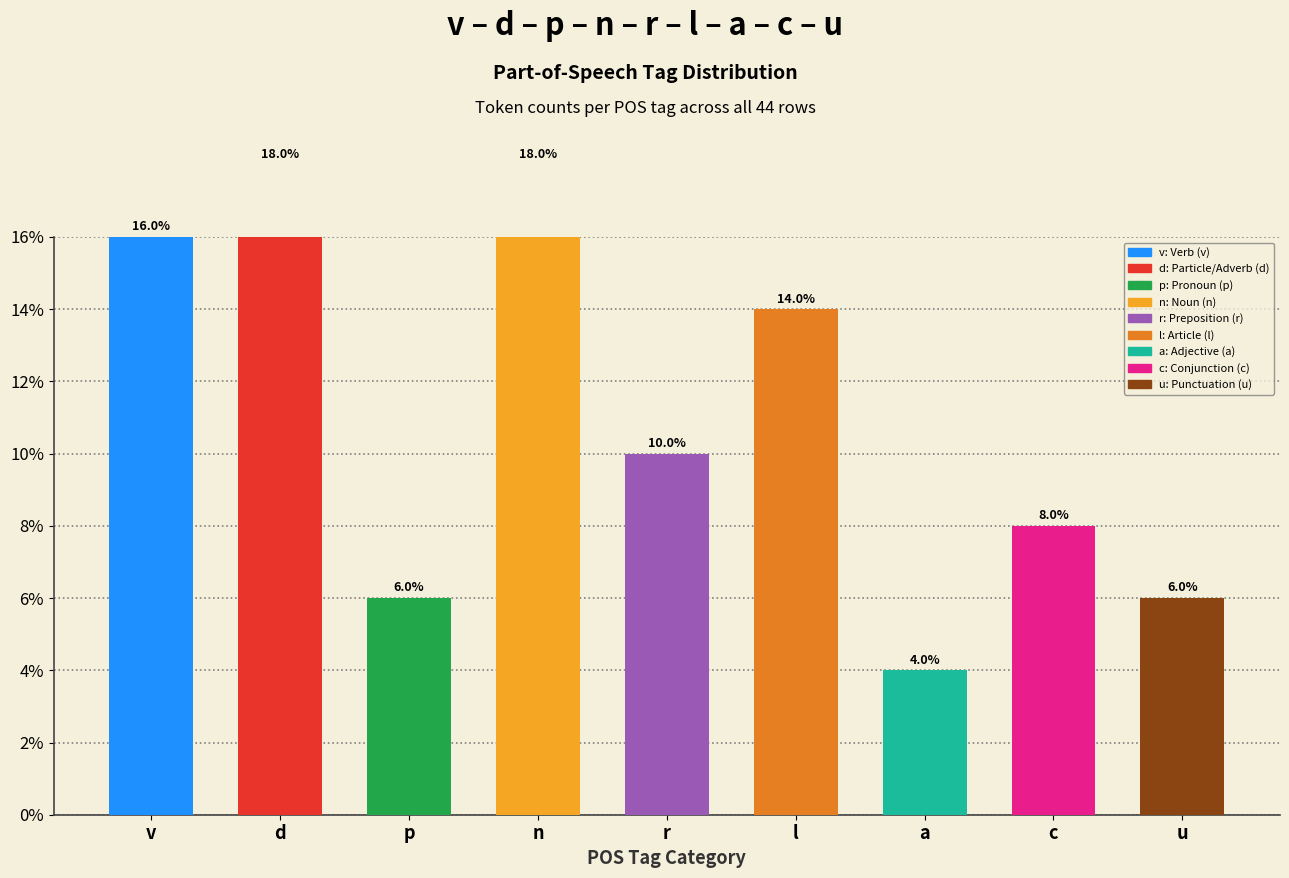

Does the chart contain stacked bars?

No